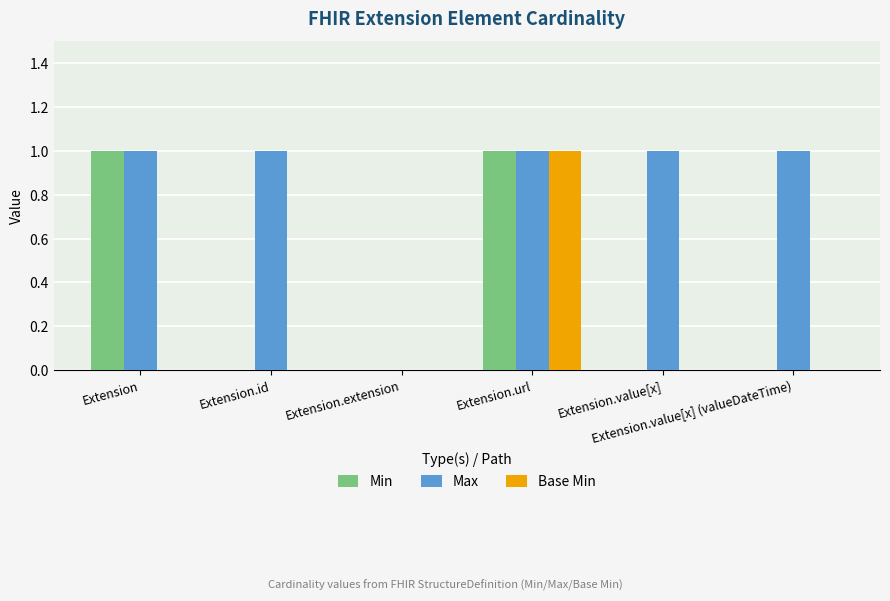

Reading left to right, what are all the values shown in this chart?

Min: 1	0	0	1	0	0
Max: 1	1	0	1	1	1
Base Min: 0	0	0	1	0	0